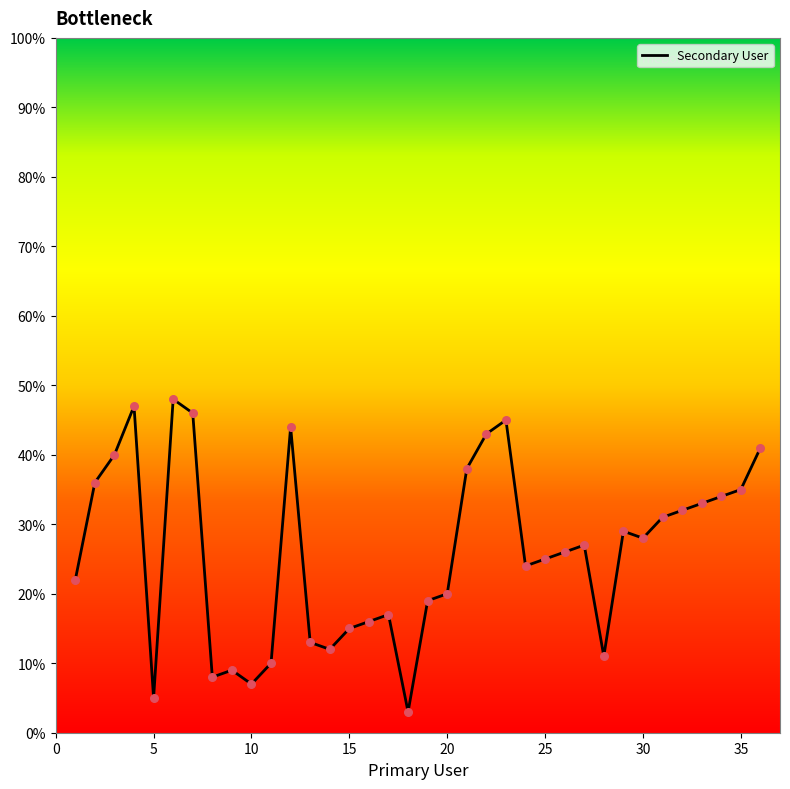

What is the difference between the maximum and minimum values?

45